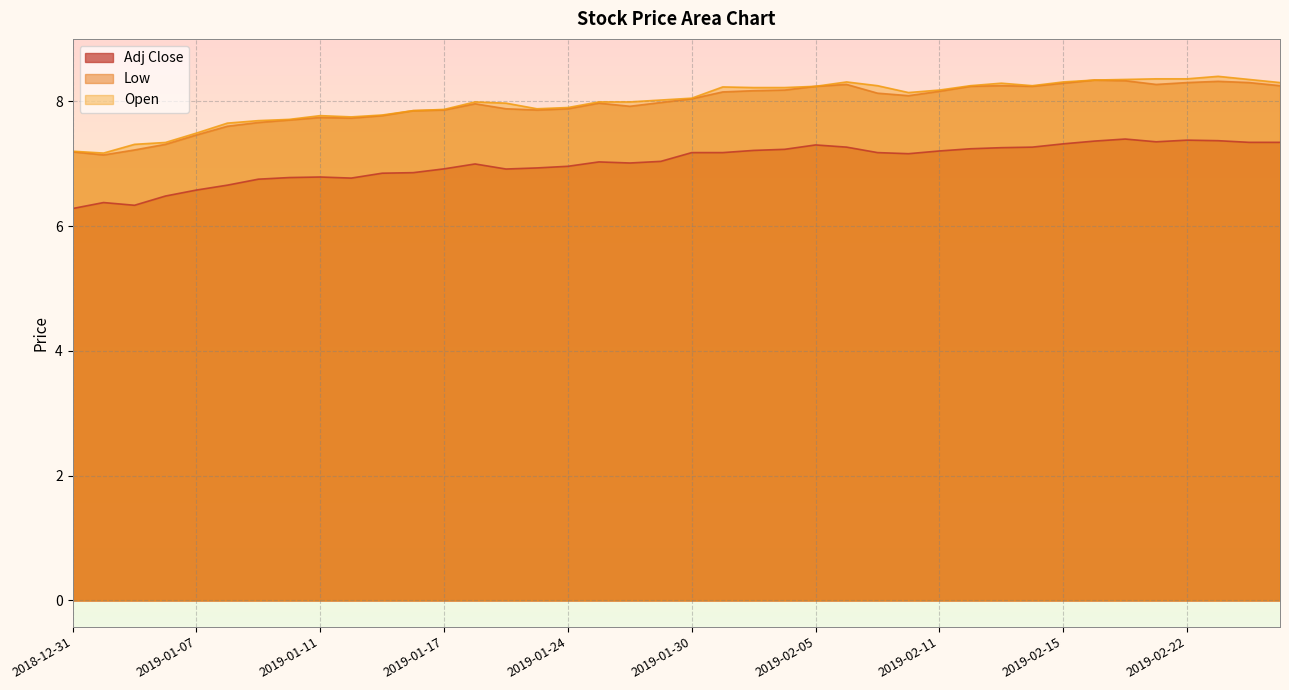

Reading left to right, extract all data points from this chart.

Adj Close: 6.3	6.4	6.3	6.5	6.6	6.7	6.8	6.8	6.8	6.8	6.8	6.9	6.9	7.0	6.9	6.9	7.0	7.0	7.0	7.0	7.2	7.2	7.2	7.2	7.3	7.3	7.2	7.2	7.2	7.2	7.3	7.3	7.3	7.4	7.4	7.4	7.4	7.4	7.3	7.3
Low: 7.2	7.1	7.2	7.3	7.5	7.6	7.7	7.7	7.7	7.7	7.8	7.8	7.9	8.0	7.9	7.9	7.9	8.0	7.9	8.0	8.0	8.1	8.2	8.2	8.2	8.3	8.1	8.1	8.2	8.2	8.2	8.2	8.3	8.3	8.3	8.3	8.3	8.3	8.3	8.2
Open: 7.2	7.2	7.3	7.3	7.5	7.7	7.7	7.7	7.8	7.8	7.8	7.8	7.9	8.0	8.0	7.9	7.9	8.0	8.0	8.0	8.1	8.2	8.2	8.2	8.2	8.3	8.2	8.1	8.2	8.2	8.3	8.2	8.3	8.3	8.4	8.4	8.4	8.4	8.4	8.3